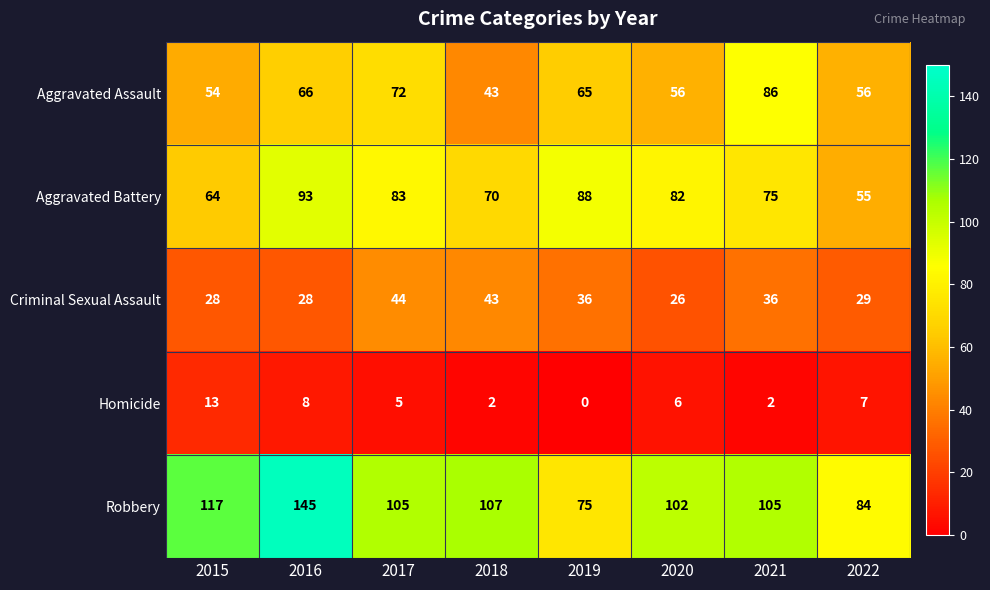

At which label is Aggravated Battery closest to 74?

2021